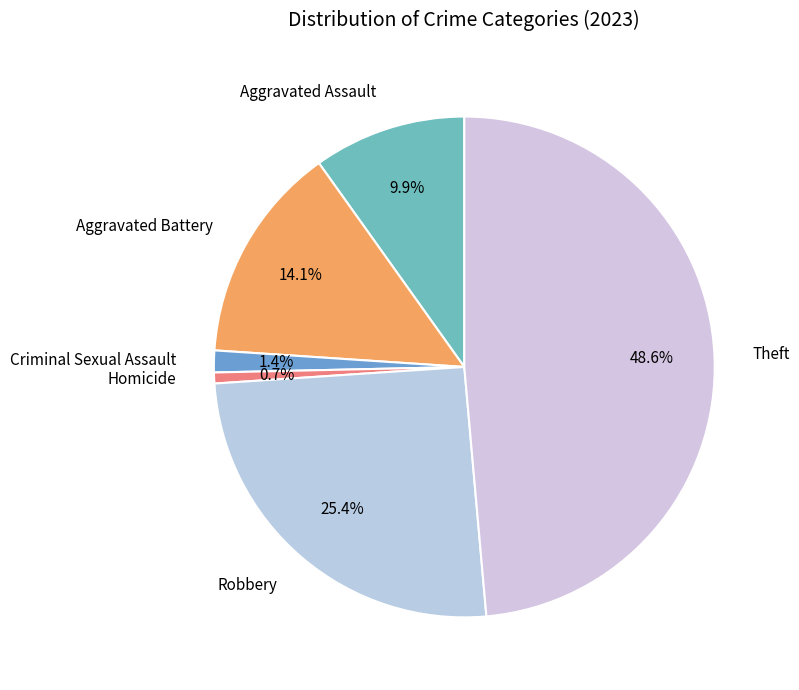

Is it true that Homicide is 1% of the pie?

True